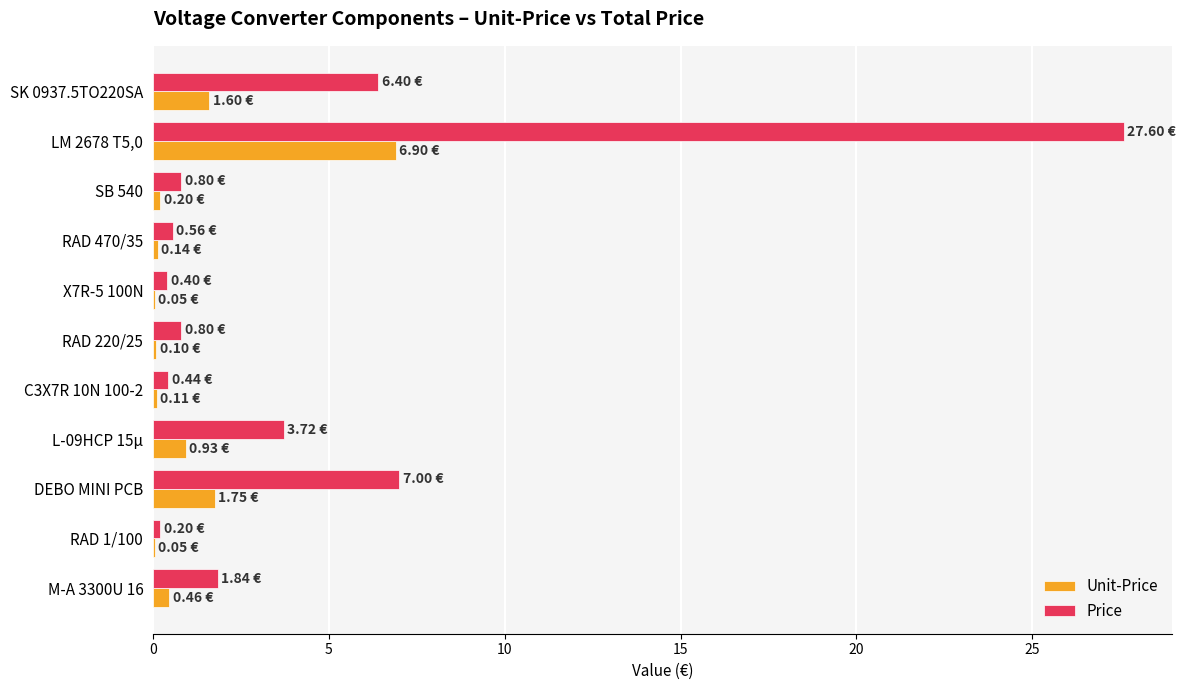

Which series has the largest total across all categories?

Price